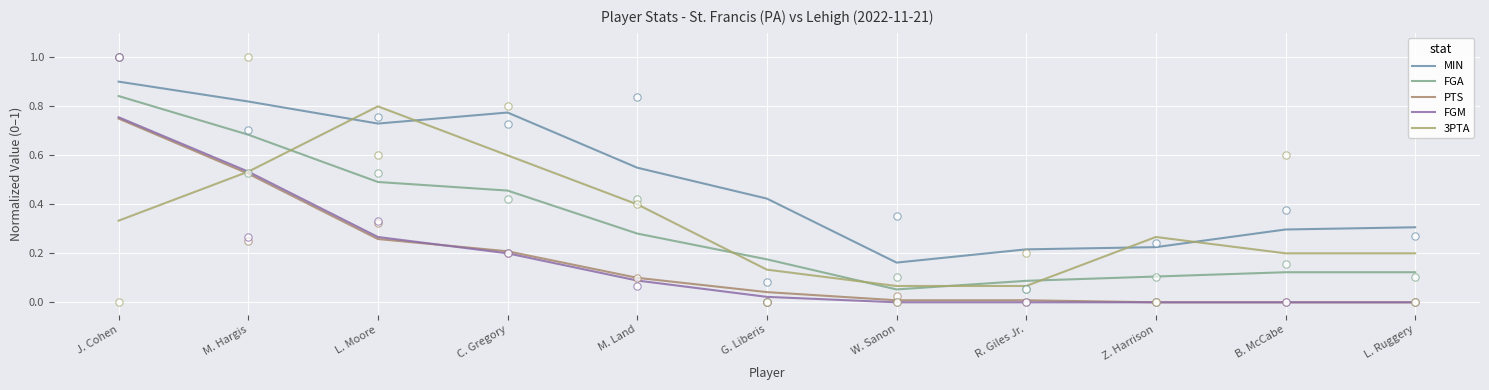

At which category is the sum across all series the highest?

J. Cohen